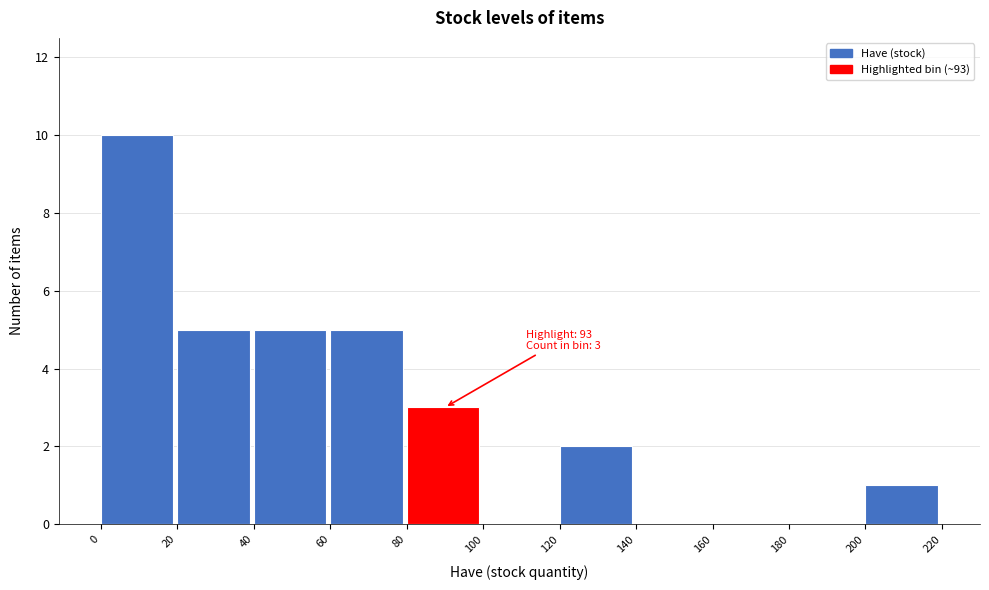

Over which range of the x-axis is the bar tallest?

0 to 20